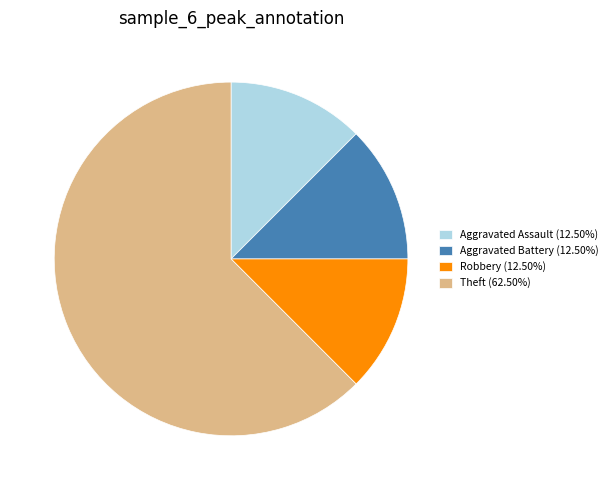

Does Theft (62.50%) account for over 50% of the chart?

Yes